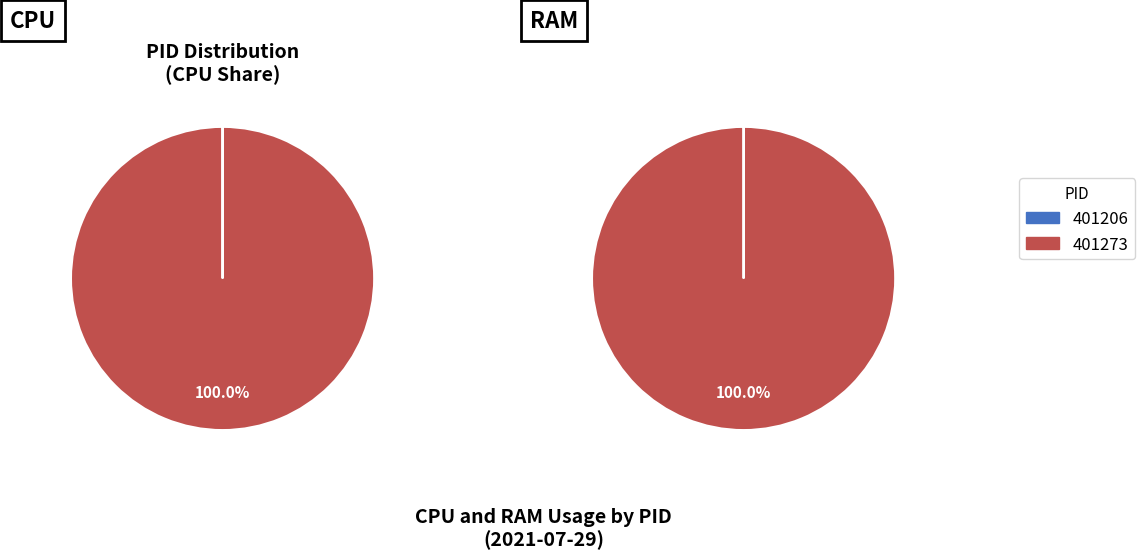

How many segments does this pie chart have?

2